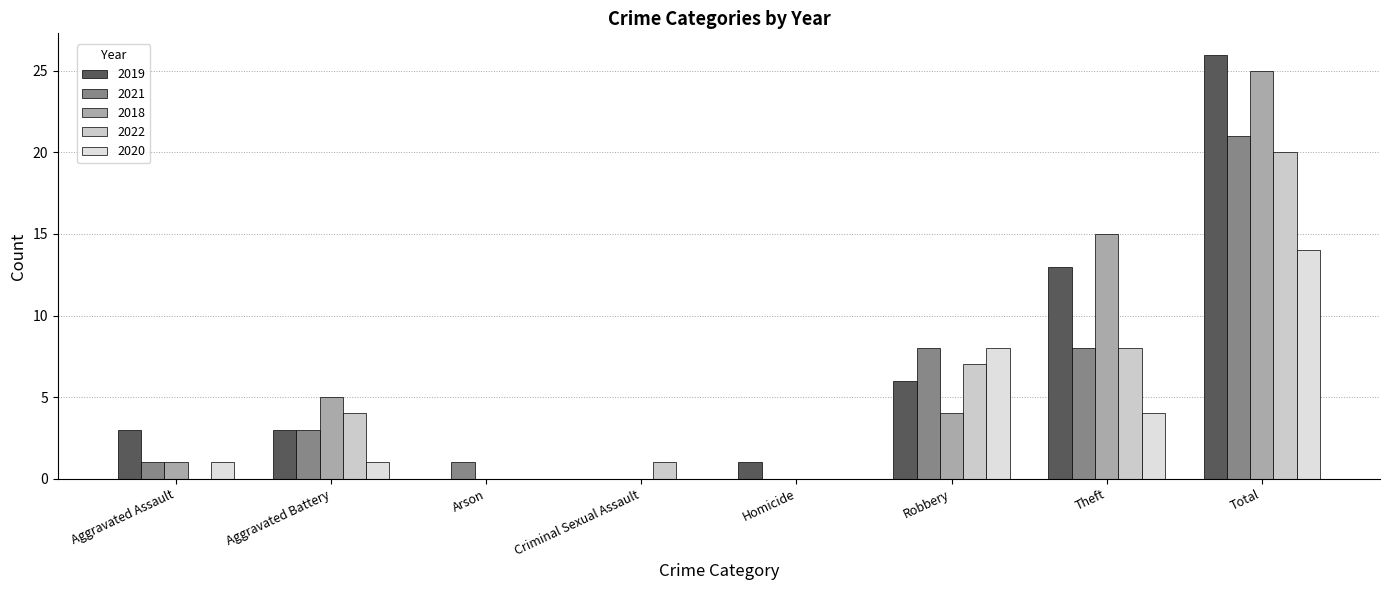

Are the bars horizontal?

No